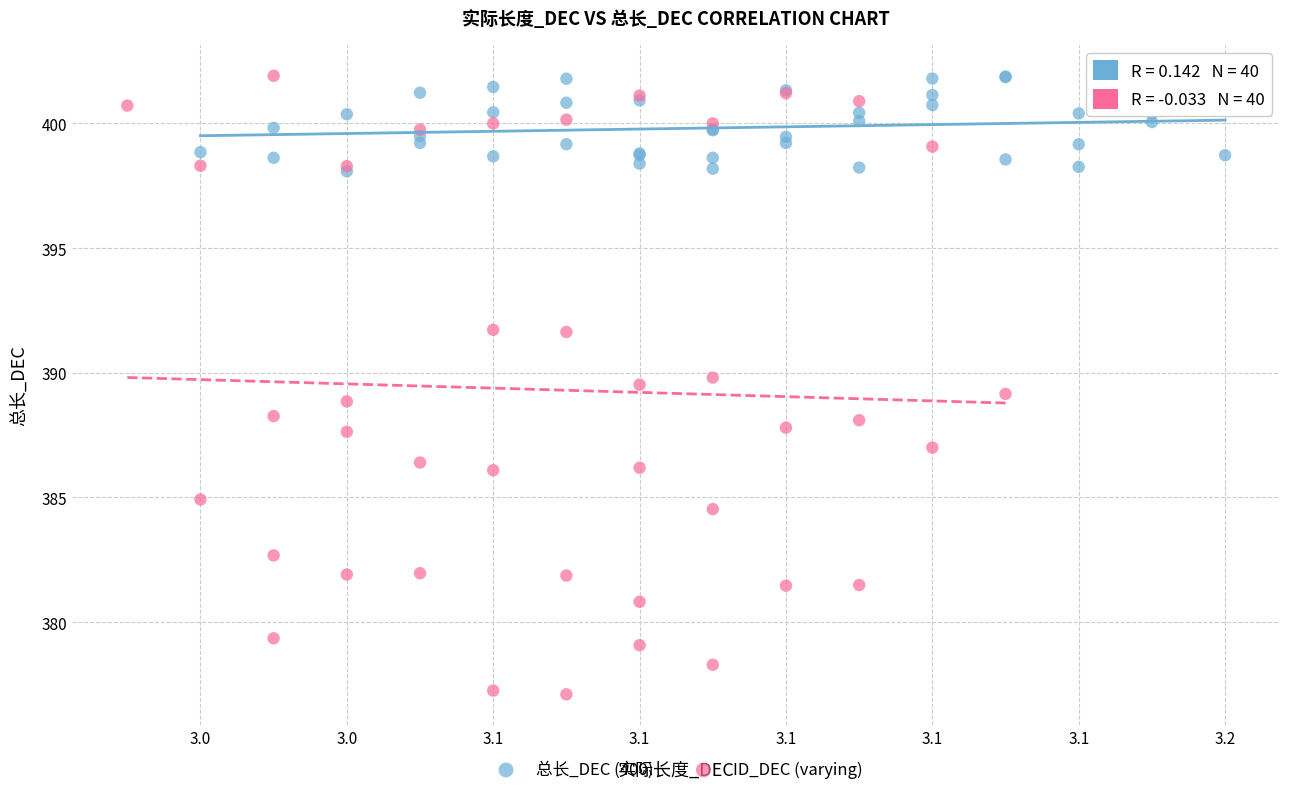

Which series reaches the minimum Y coordinate?

ID_DEC (varying)